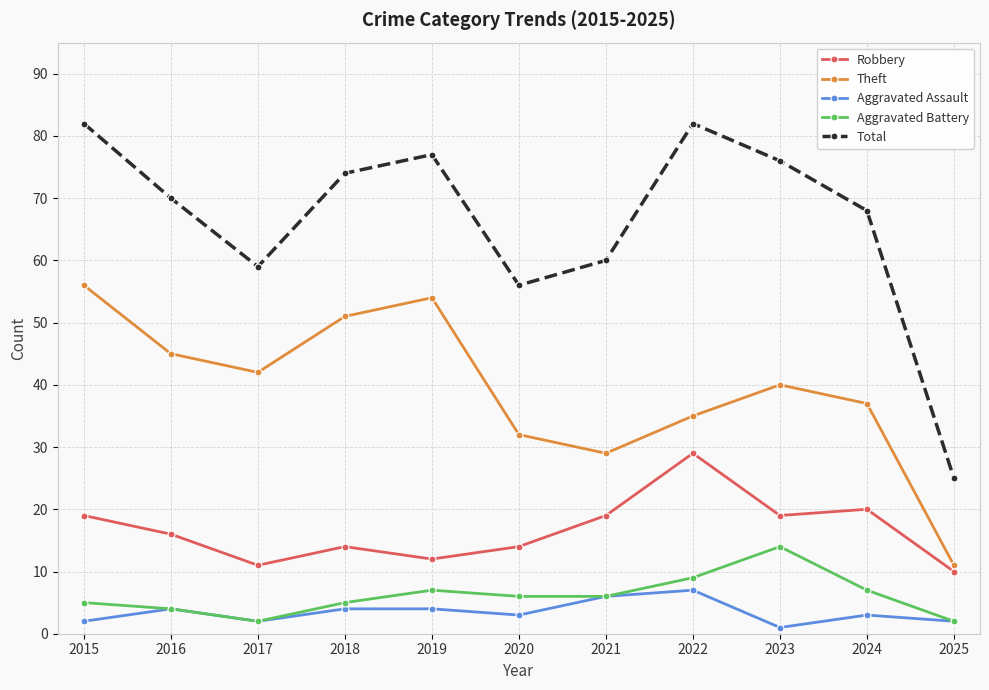

How many lines are shown in the chart?

5